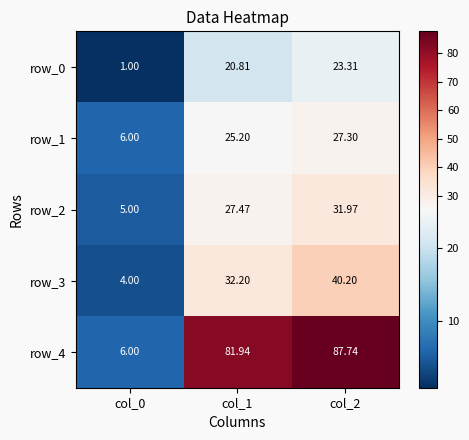

What is the difference between the highest and lowest values at col_0?

5.0